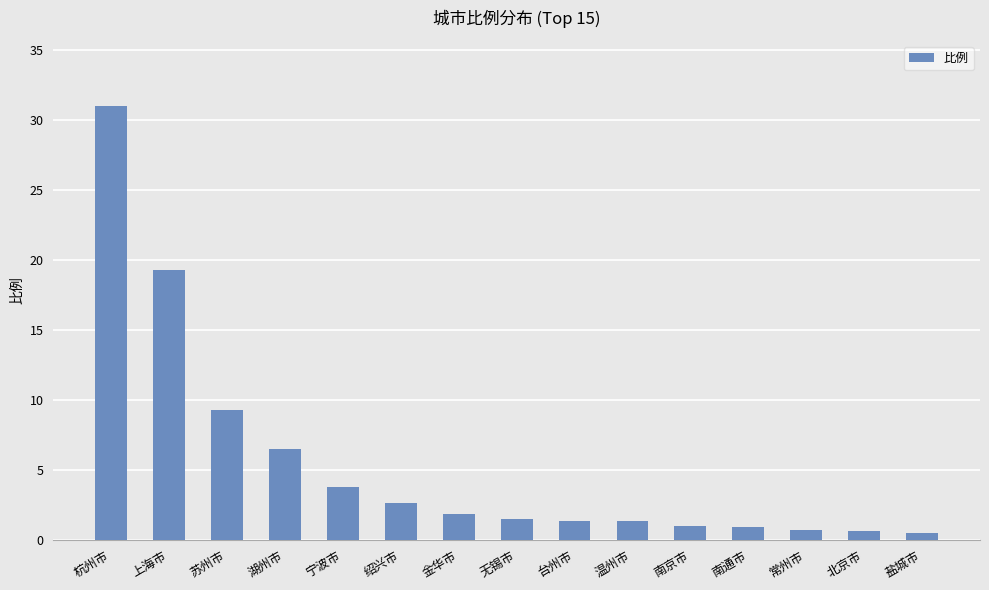

At which category does the chart reach its peak across all series?

杭州市